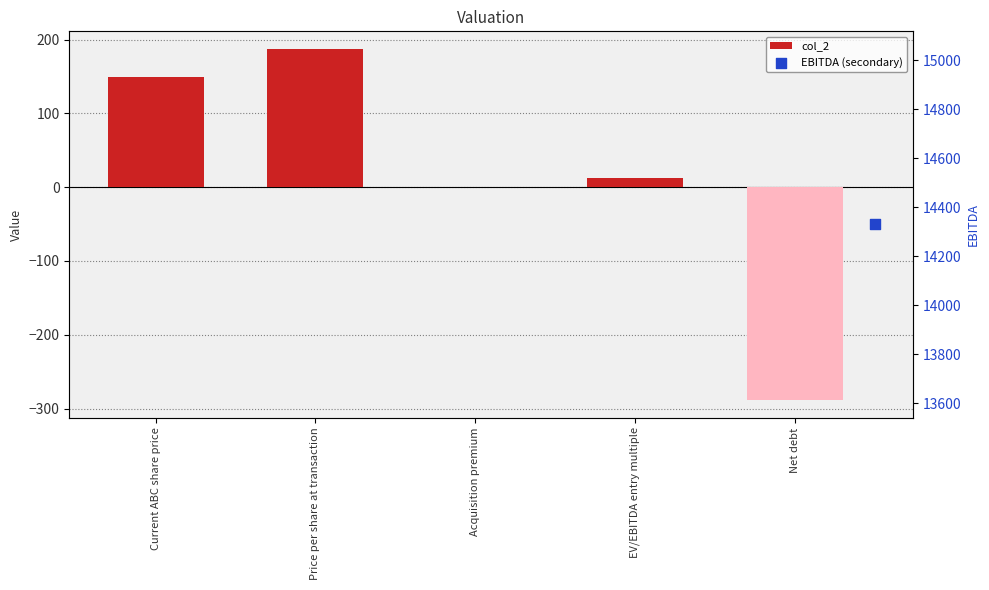

What is the change in value from EV/EBITDA entry multiple to Net debt?

-301.7